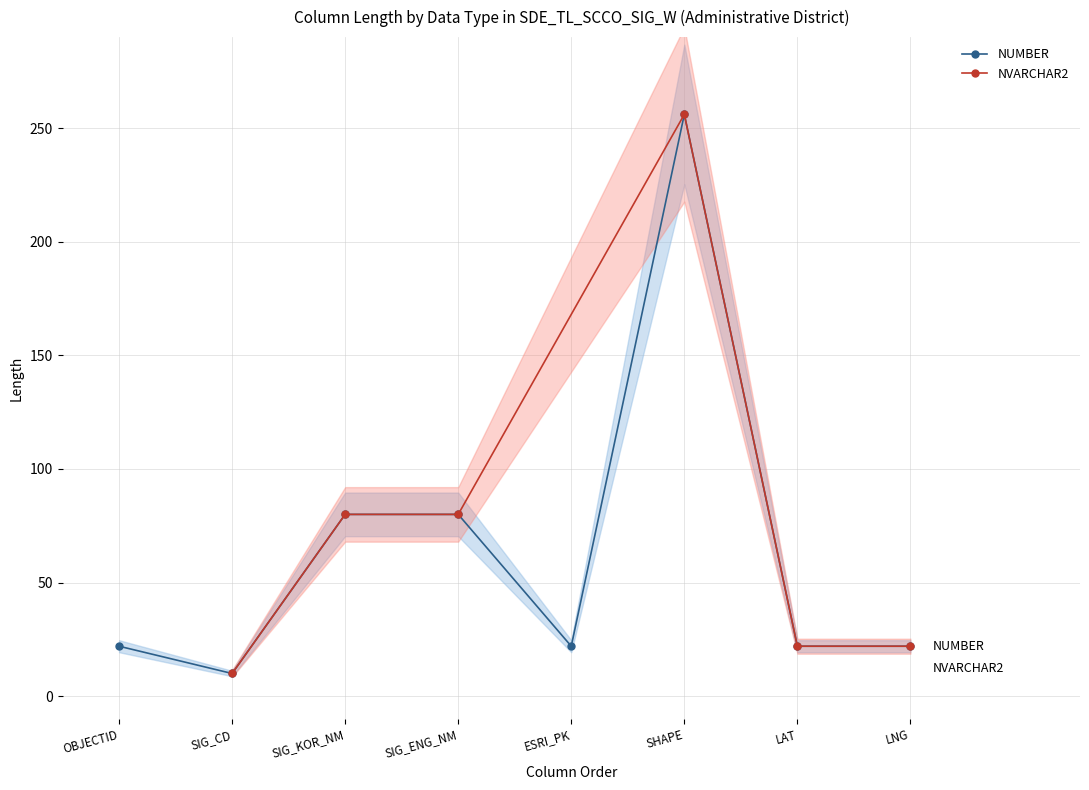

How many points are higher than both their immediate neighbors (excluding endpoints)?

1